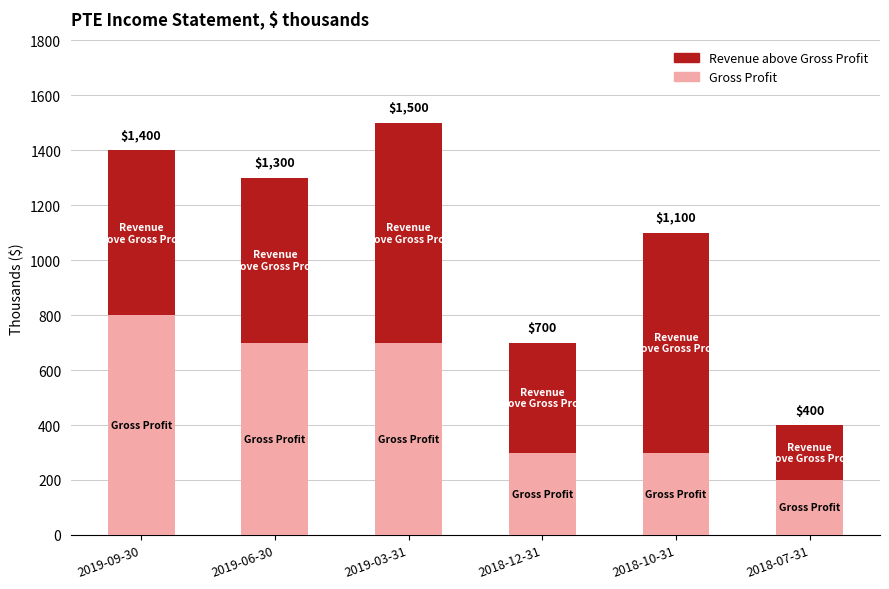

Read the Revenue above Gross Profit value at 2019-06-30, to the nearest 10.

600